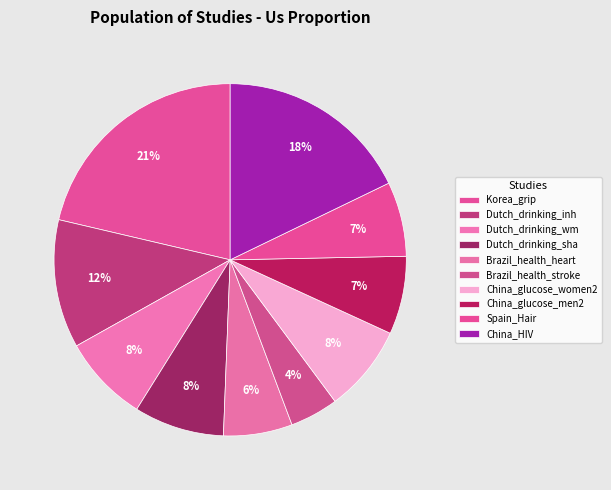

Count the number of slices in the pie.

10